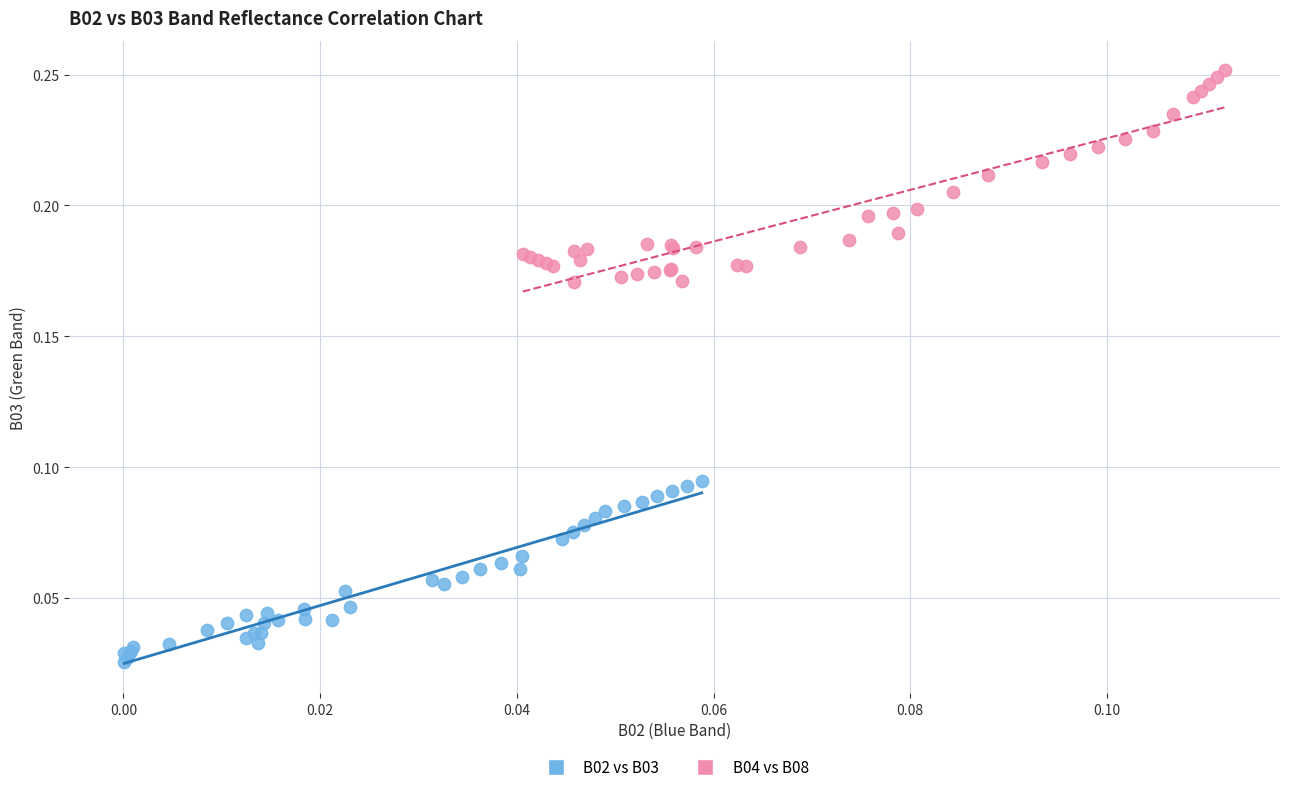

Which series has the largest Y range (max minus min)?

B04 vs B08